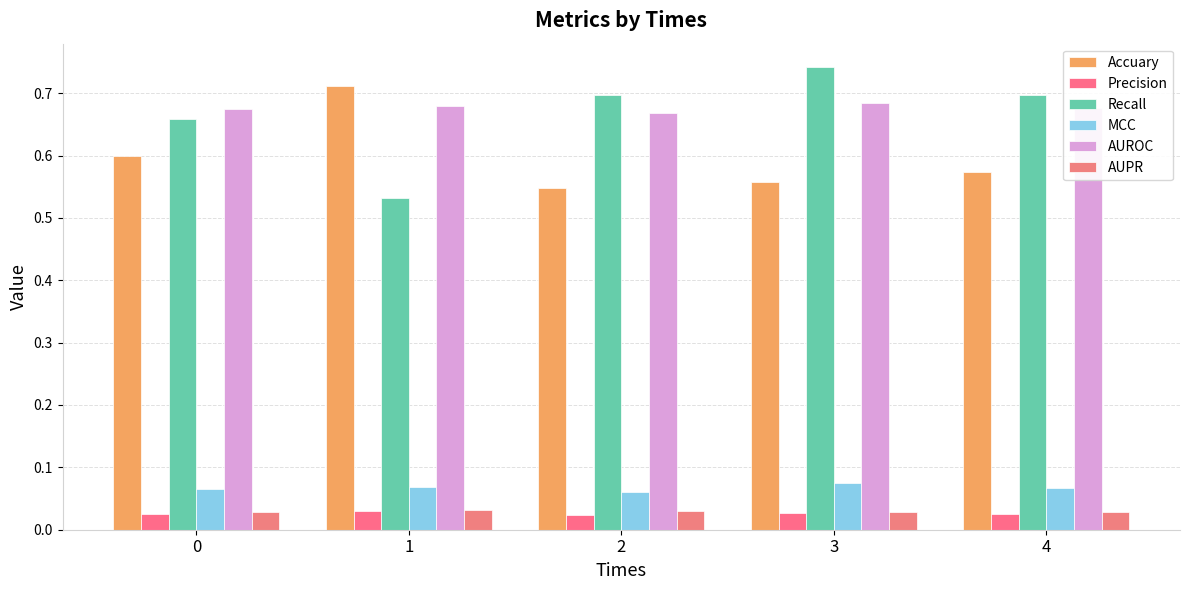

How many bars are there in each group?

6